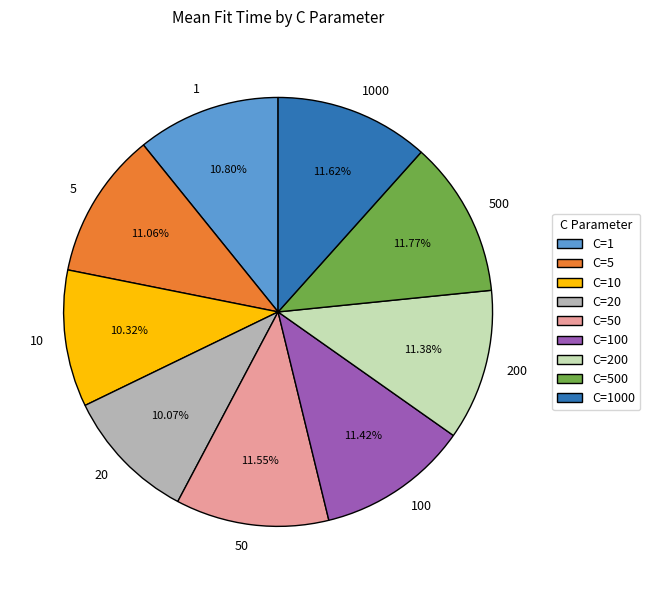

True or false: 100 accounts for 11% of the total.

True